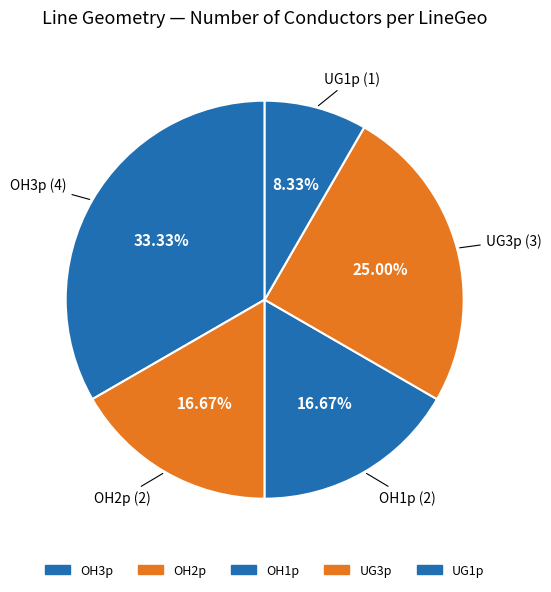

Count the number of slices in the pie.

5